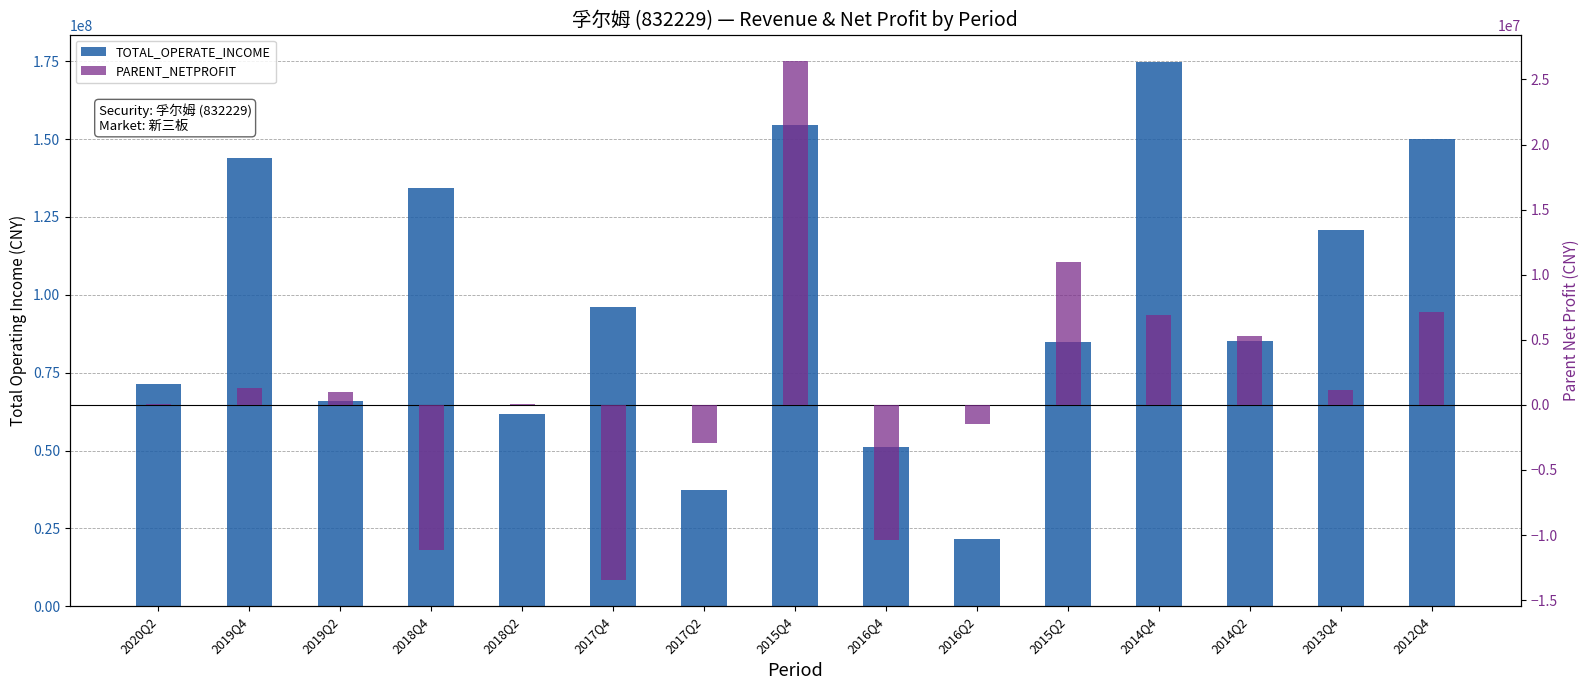

How many series are shown in this chart?

2